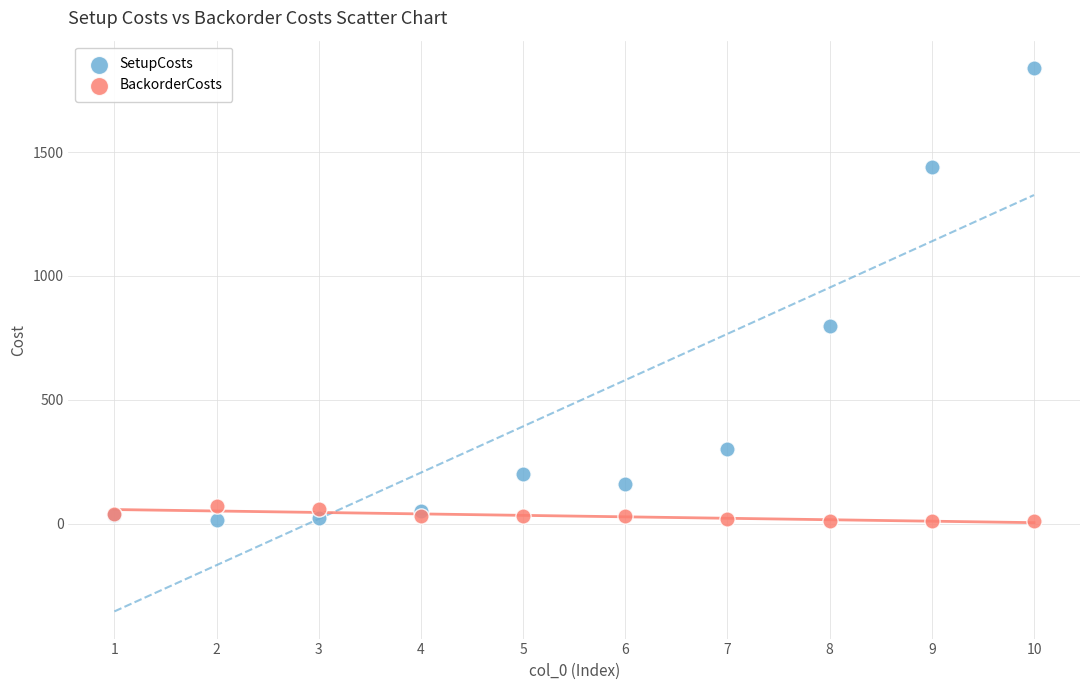

Across all series, what Y value is closest to 925?

800